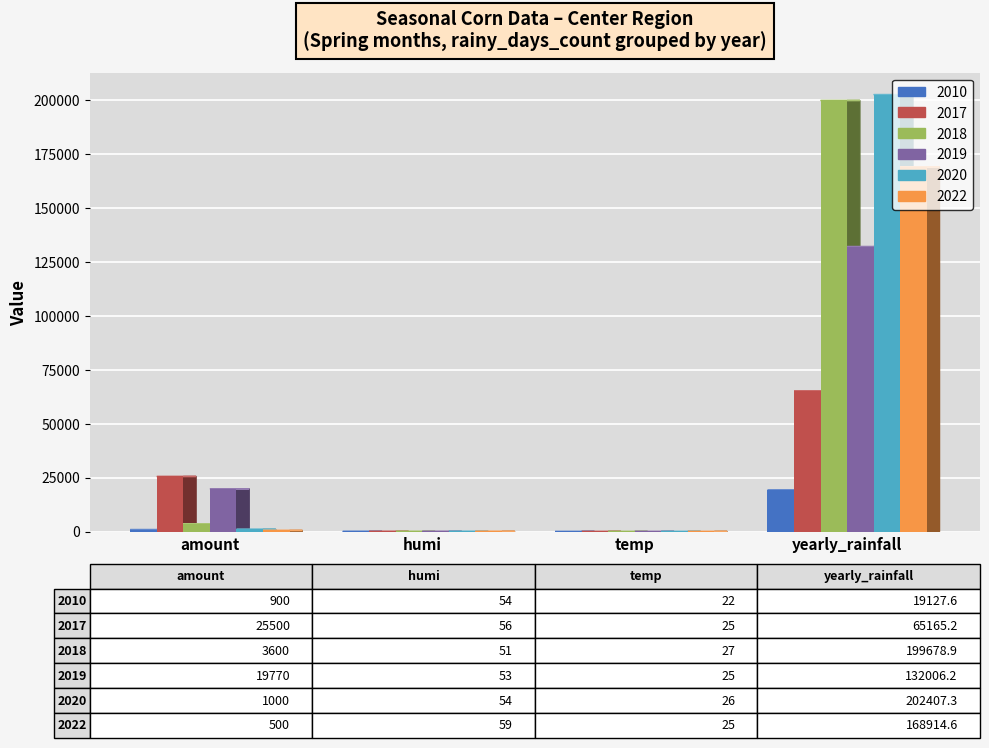

What is the sum of all 2018 values?

203356.9